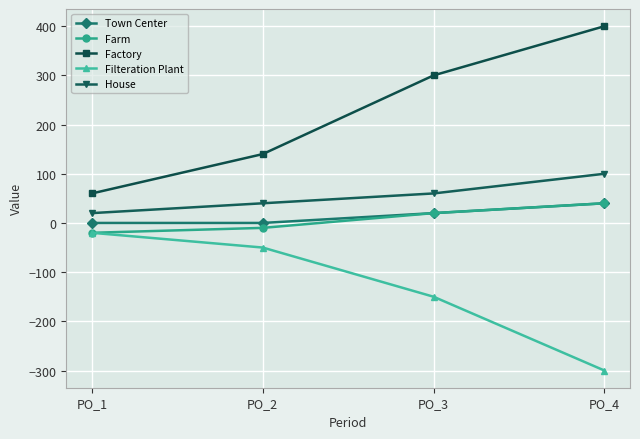

What are all the series names shown in the legend?

Town Center, Farm, Factory, Filteration Plant, House